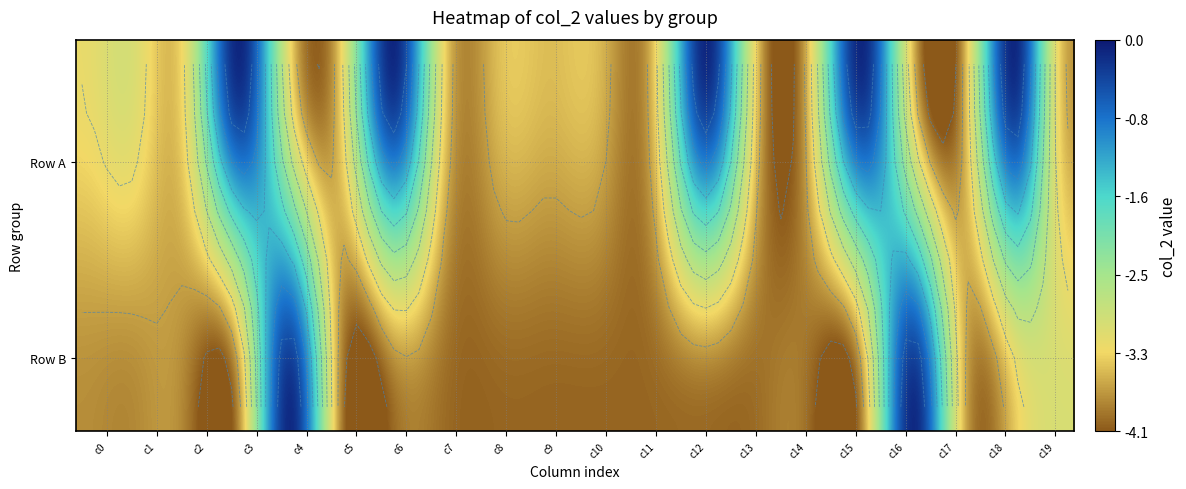

Which category has the highest value in the row1 series?

4